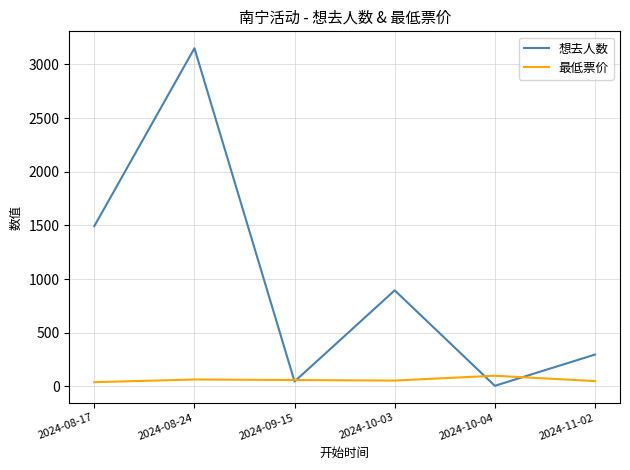

The value of 想去人数 at 2024-08-17 is 524.6. True or false?

False